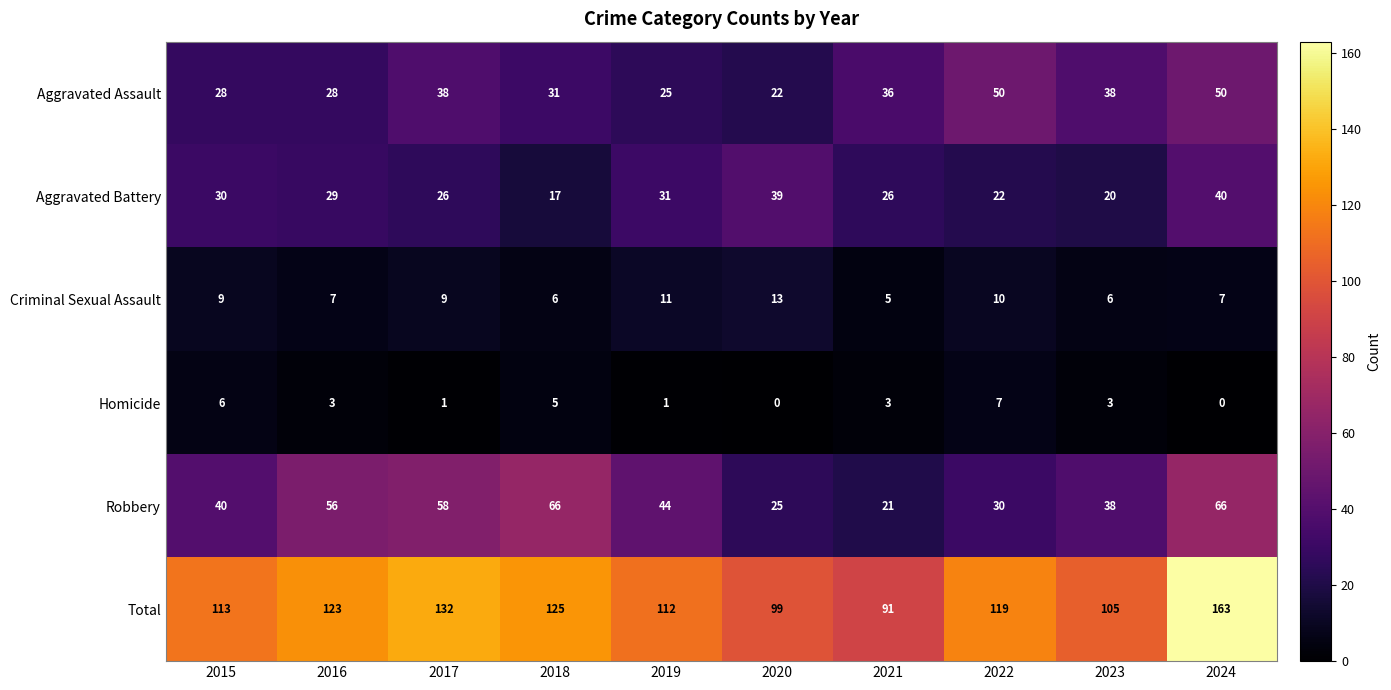

Is it true that Criminal Sexual Assault equals 2 at 2019?

False